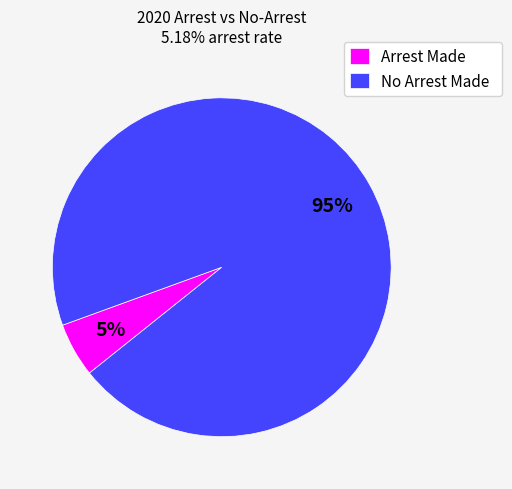

Is there a majority slice in this chart?

Yes